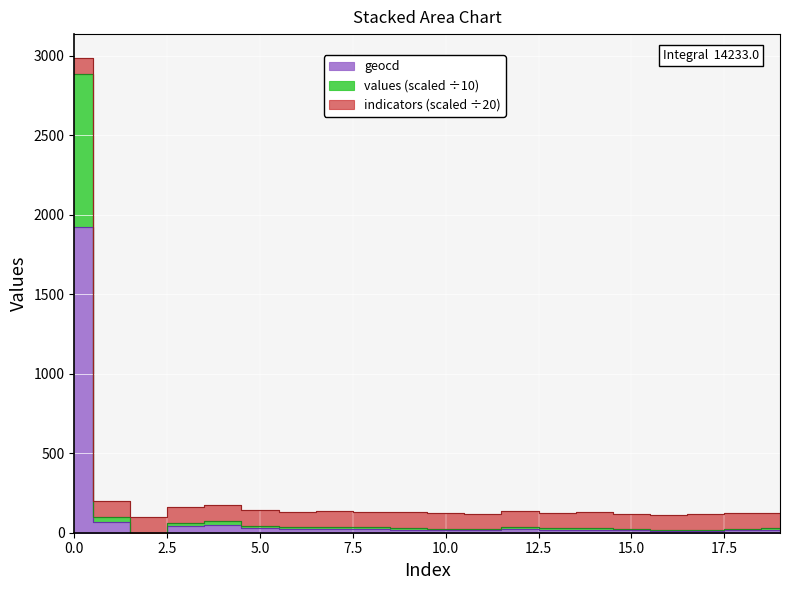

The geocd series shows 66.0 at 1. True or false?

True